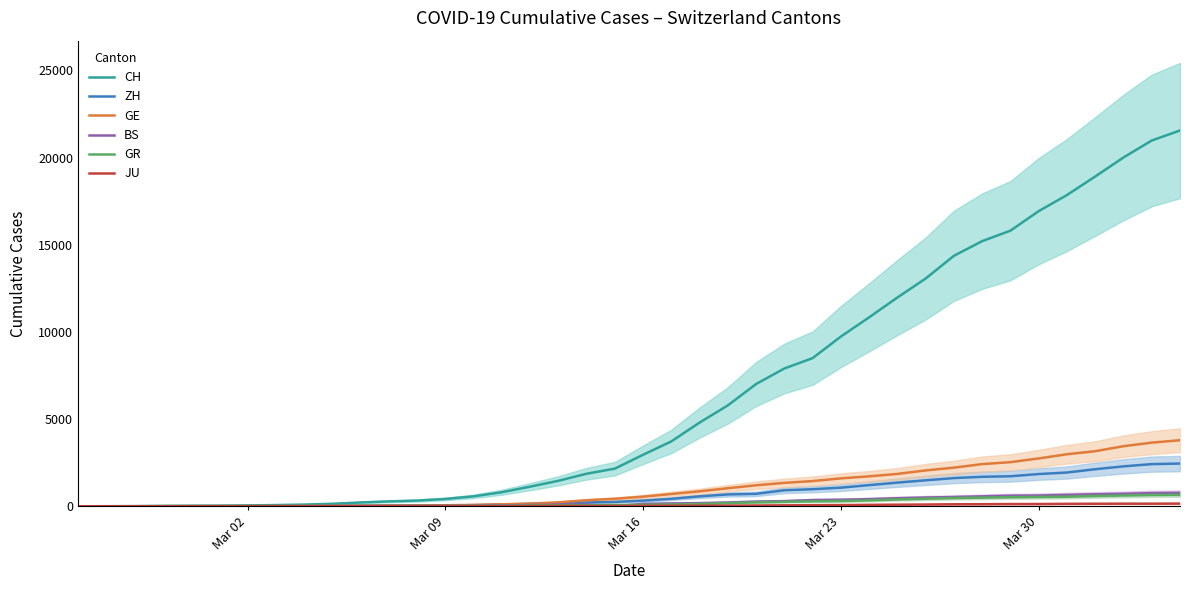

True or false: CH and GE intersect in this chart.

False